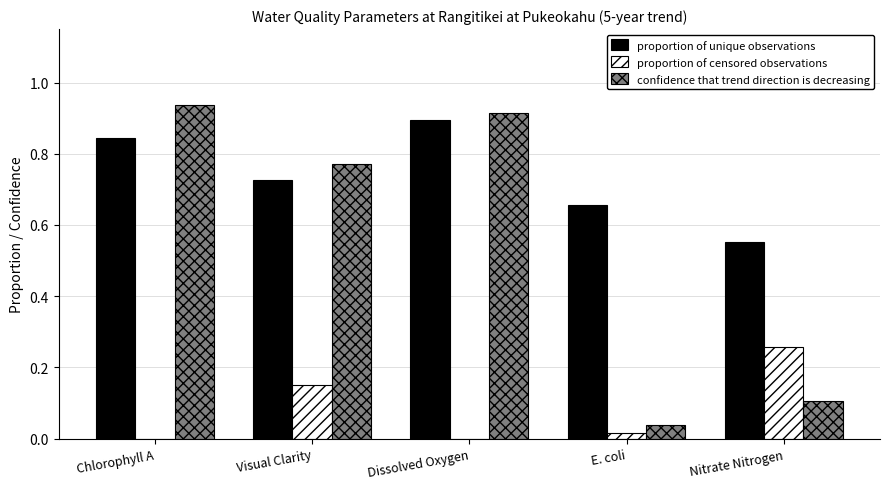

Which series has the largest total across all categories?

proportion of unique observations